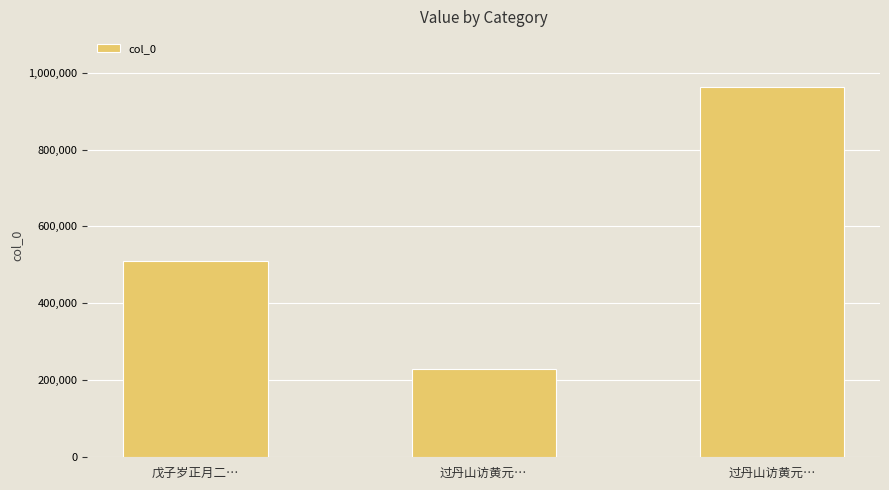

How many values are below 509480?

1